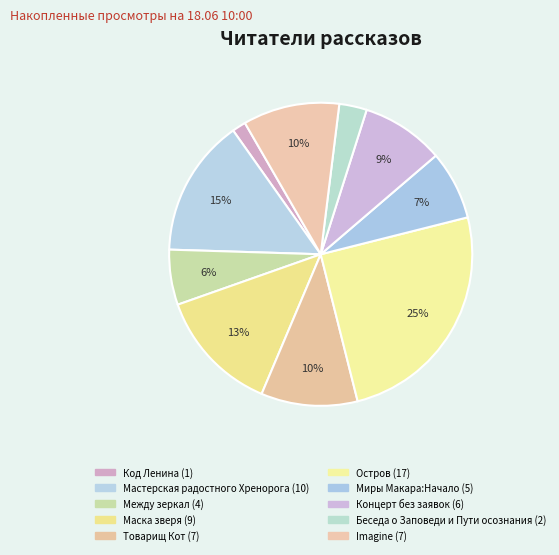

Combined, do Мастерская радостного Хренорога and Остров account for over 50%?

No